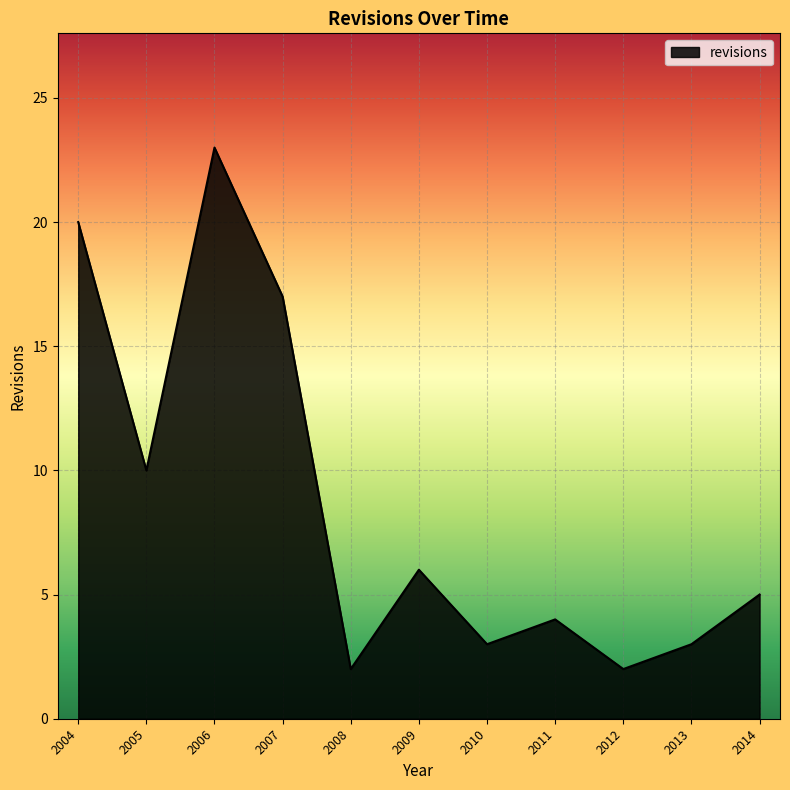

What is the change in value from 2007 to 2011?

-13